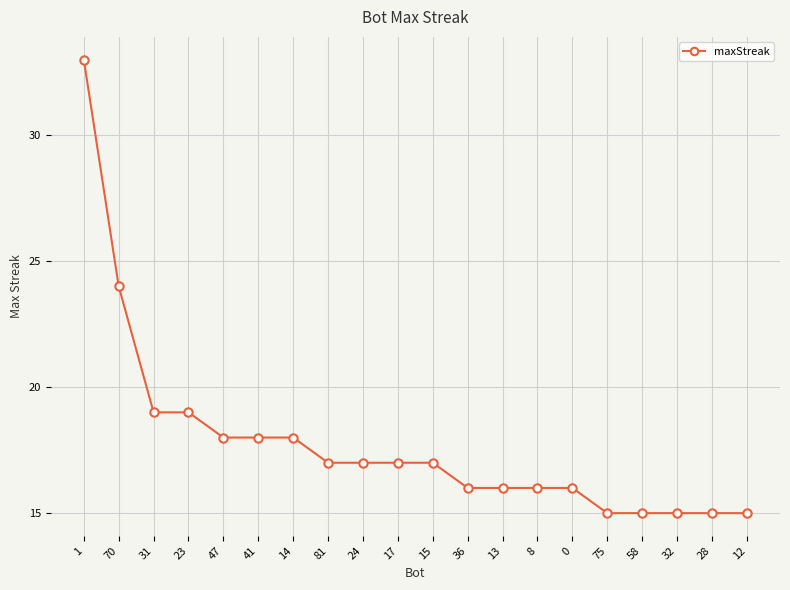

Is it true that the value at 36 is 16?

True